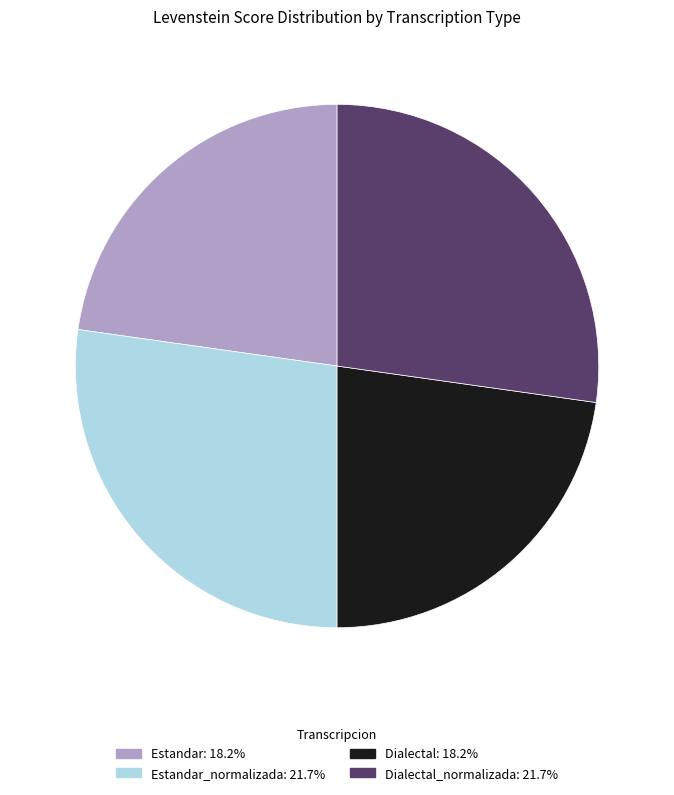

Approximately how many times larger is the value at Dialectal: 18.2% compared to Estandar: 18.2%?

1.0